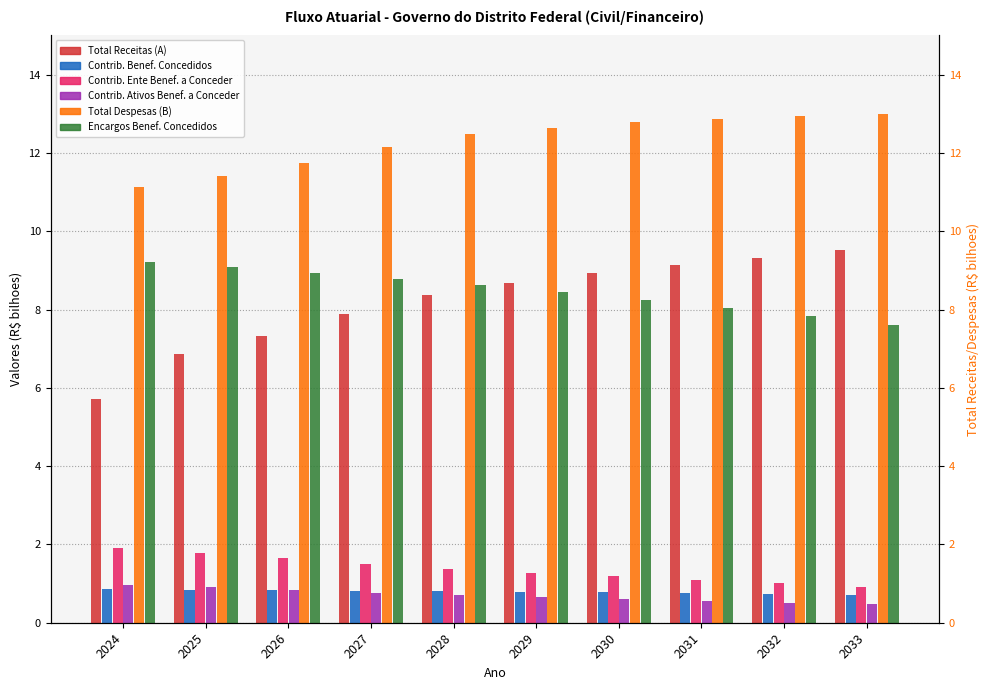

At 2030, list the series in order from smallest to largest.

Contrib. Ativos Benef. a Conceder, Contrib. Benef. Concedidos, Contrib. Ente Benef. a Conceder, Encargos Benef. Concedidos, Total Receitas (A), Total Despesas (B)